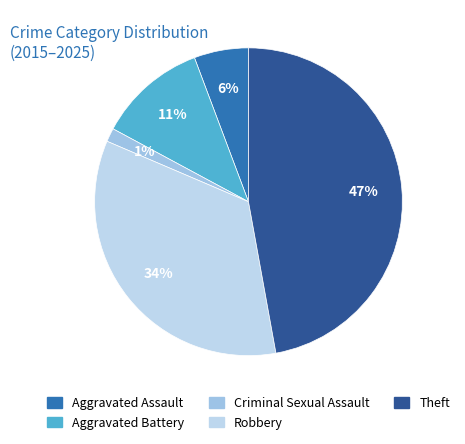

True or false: Aggravated Battery accounts for 17% of the total.

False